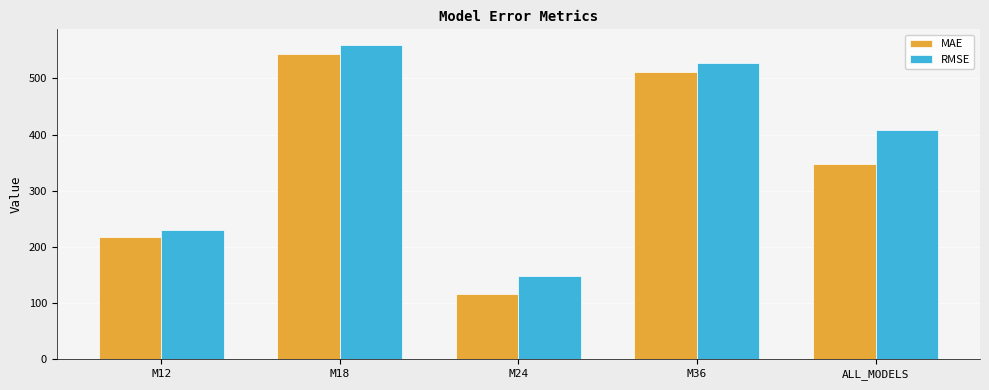

What is the average value of the MAE series?

347.1